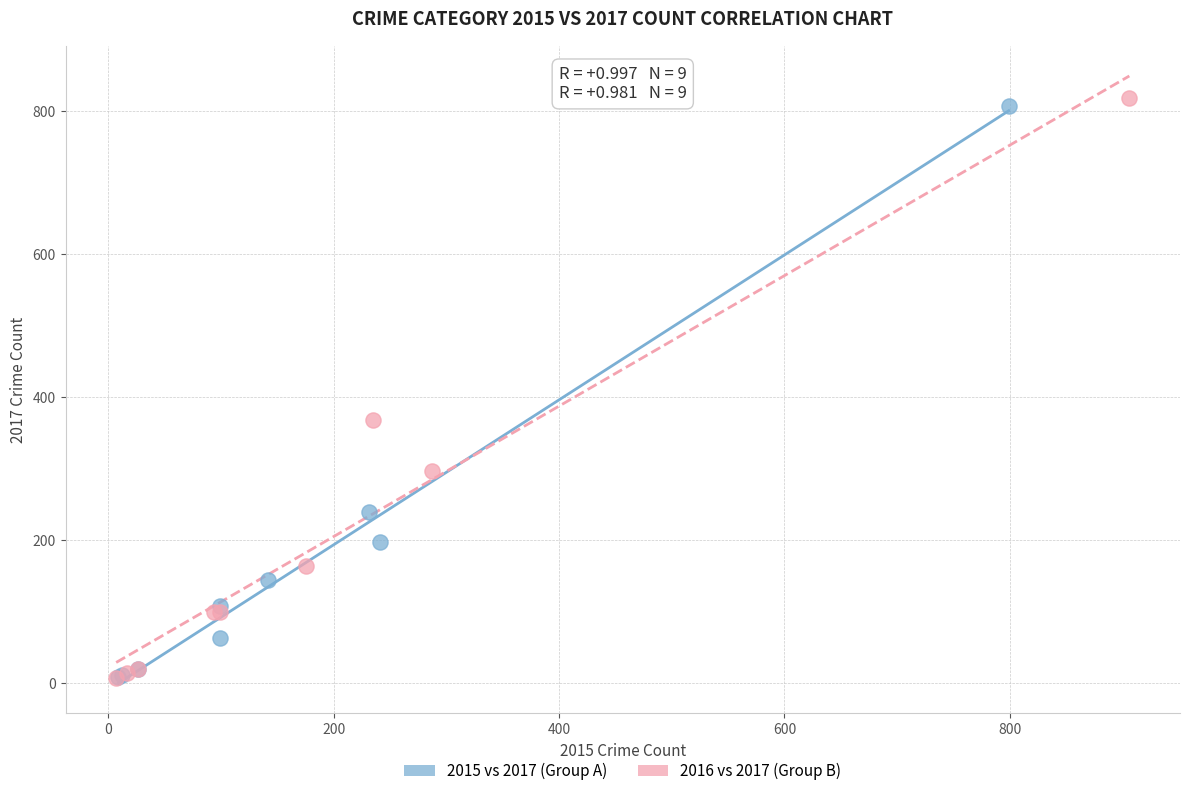

What are all the series names shown in the legend?

2015 vs 2017 (Group A), 2016 vs 2017 (Group B)